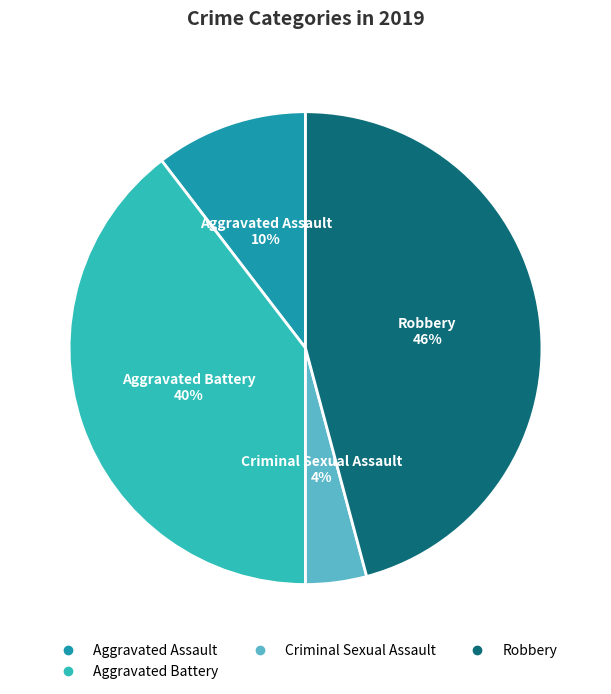

How many segments does this pie chart have?

4